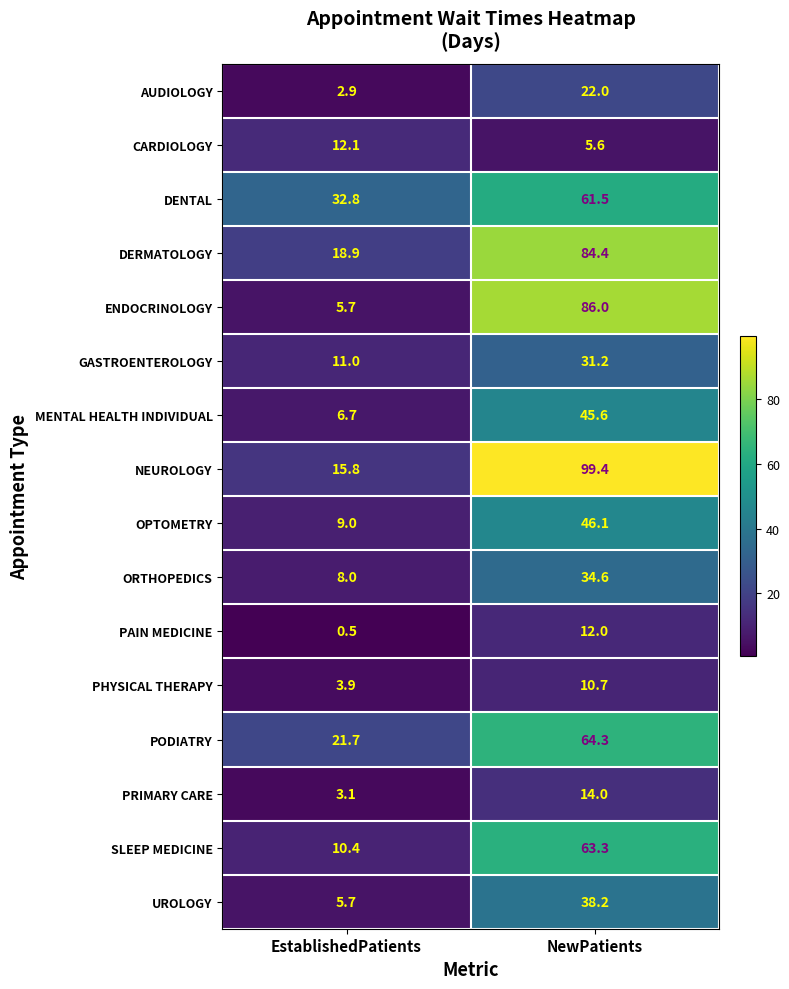

Which series changed the most between EstablishedPatients and NewPatients?

NEUROLOGY